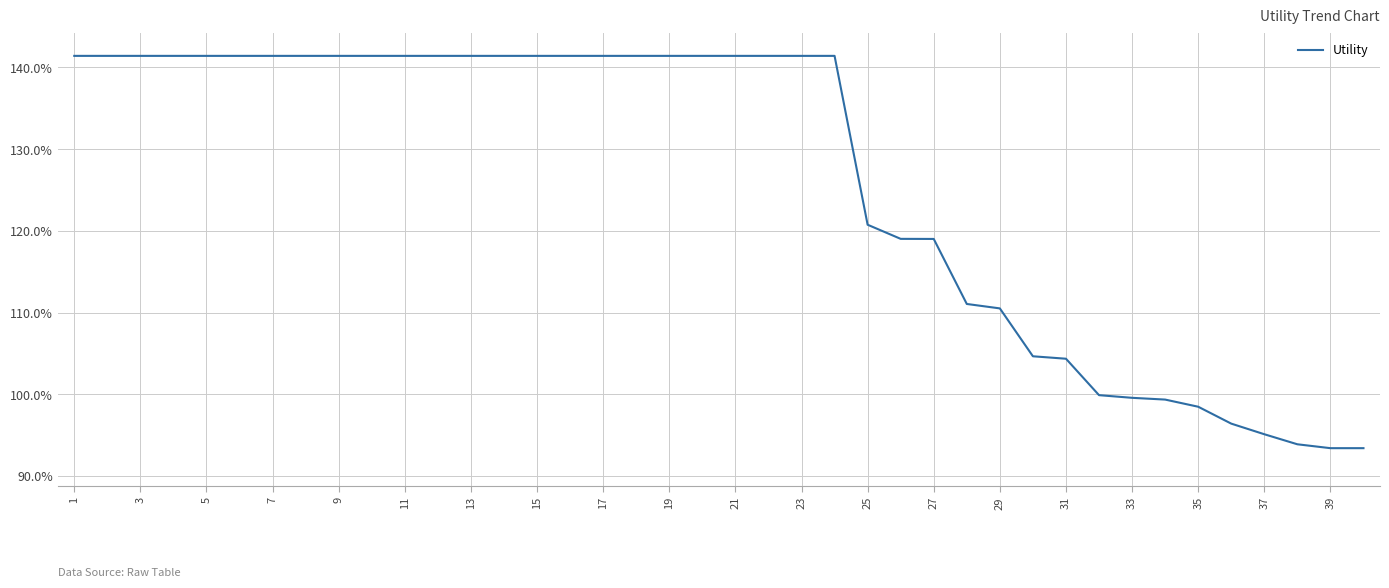

What is the maximum value shown in the chart?

1.4